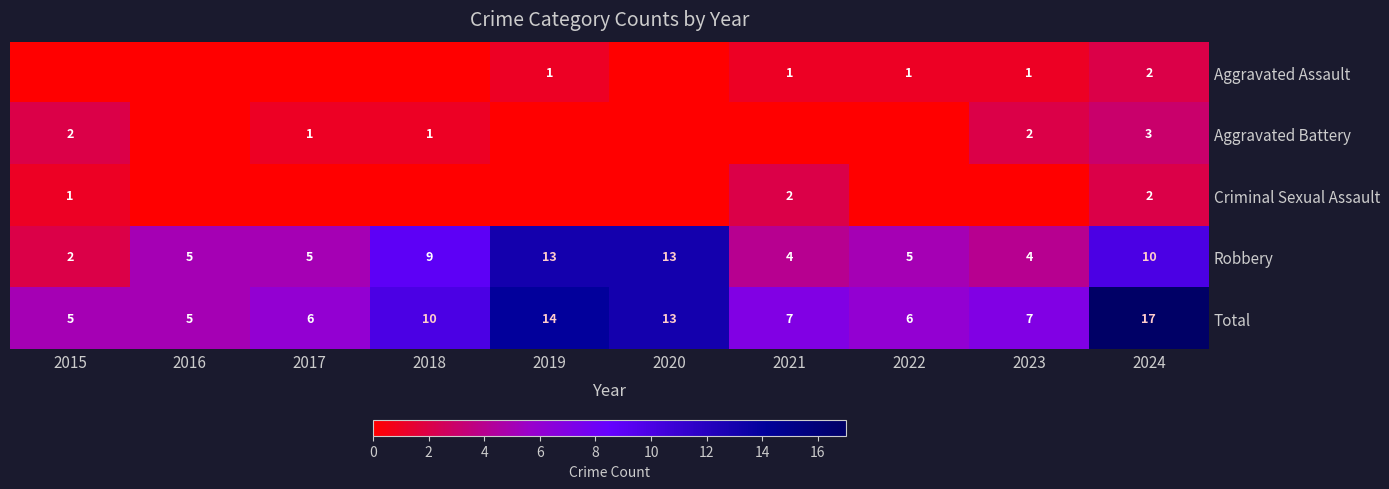

Is it true that Aggravated Assault equals 2 at 2023?

False